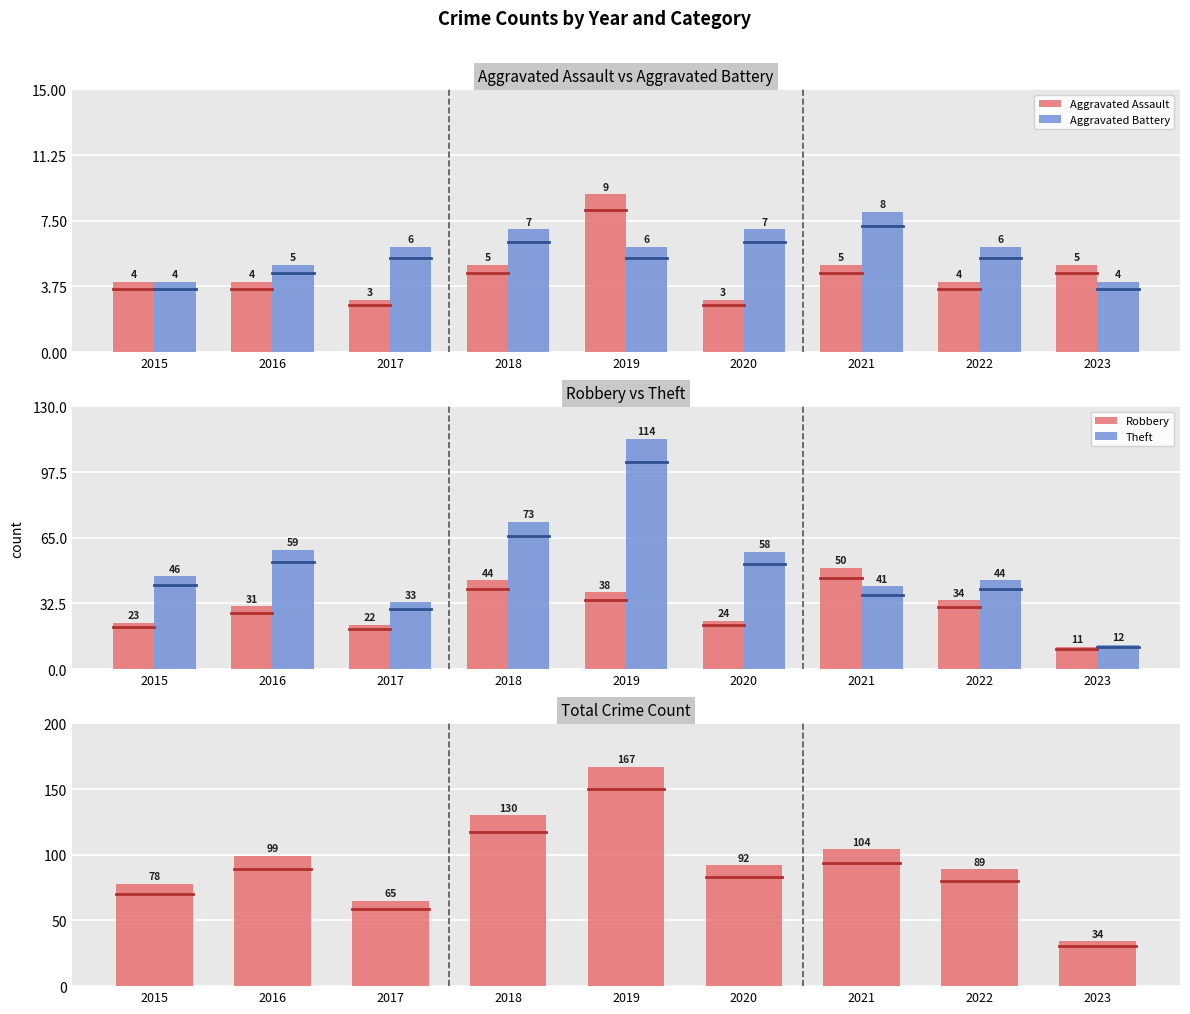

The Total series shows 159 at 2022. True or false?

False